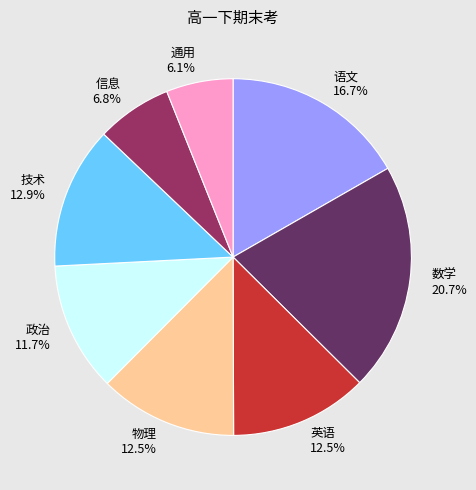

Approximately how many times larger is the value at 技术 compared to 通用?

2.1